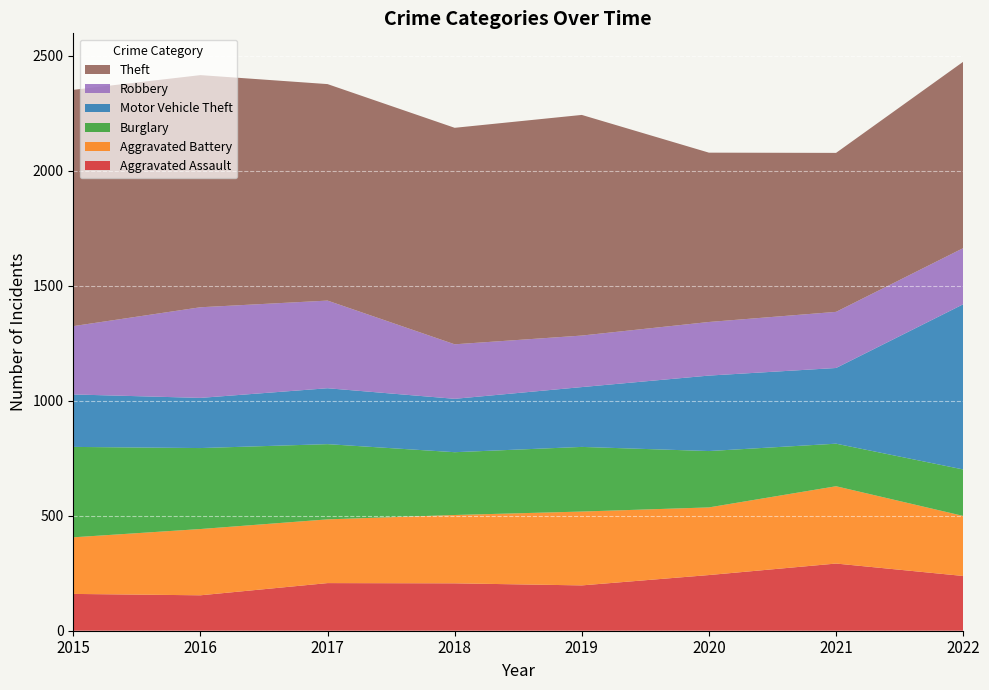

Reading left to right, list all the values displayed in this chart.

Aggravated Assault: 2015=160	2016=154	2017=207	2018=206	2019=197	2020=242	2021=292	2022=238
Aggravated Battery: 2015=246	2016=288	2017=277	2018=297	2019=321	2020=294	2021=336	2022=261
Burglary: 2015=393	2016=352	2017=327	2018=273	2019=281	2020=245	2021=185	2022=202
Motor Vehicle Theft: 2015=228	2016=218	2017=243	2018=232	2019=260	2020=328	2021=329	2022=718
Robbery: 2015=297	2016=394	2017=381	2018=237	2019=224	2020=233	2021=244	2022=244
Theft: 2015=1027	2016=1009	2017=941	2018=941	2019=959	2020=736	2021=691	2022=810